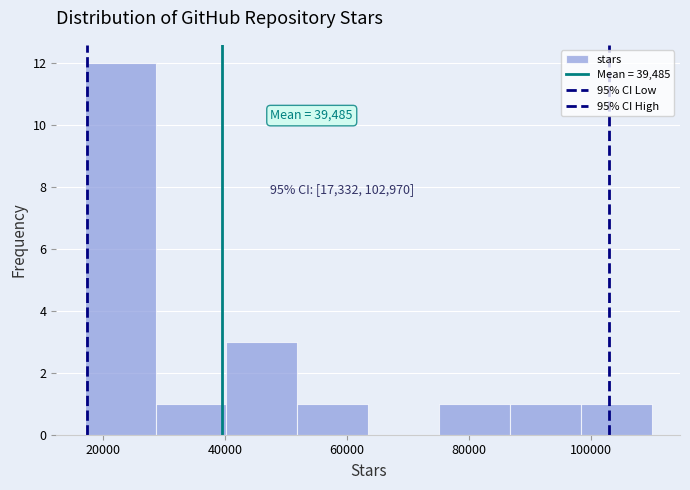

Which range on the x-axis has the tallest bar?

18000 to 28000